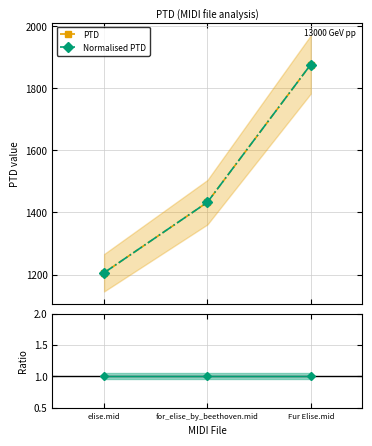

Rank the series at Fur Elise.mid from lowest to highest value.

PTD, Normalised PTD